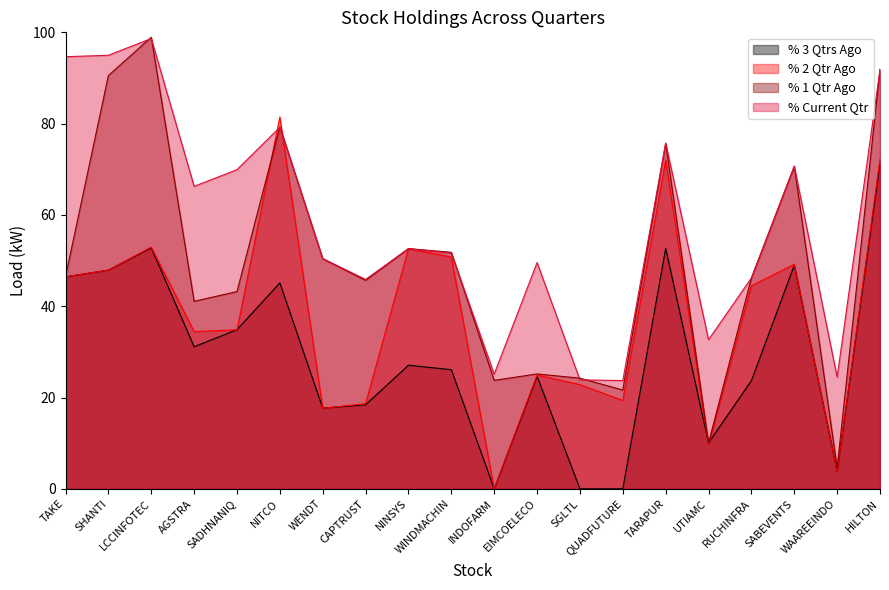

Which series has the largest total across all categories?

% Current Qtr